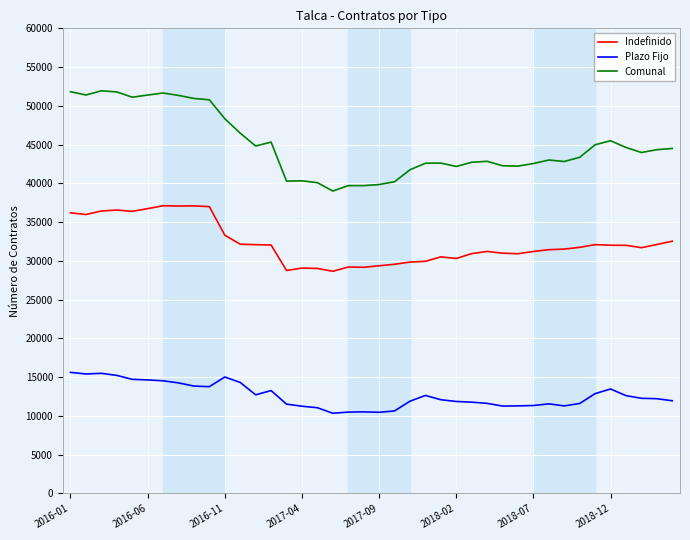

True or false: Plazo Fijo and Comunal cross at least once.

False